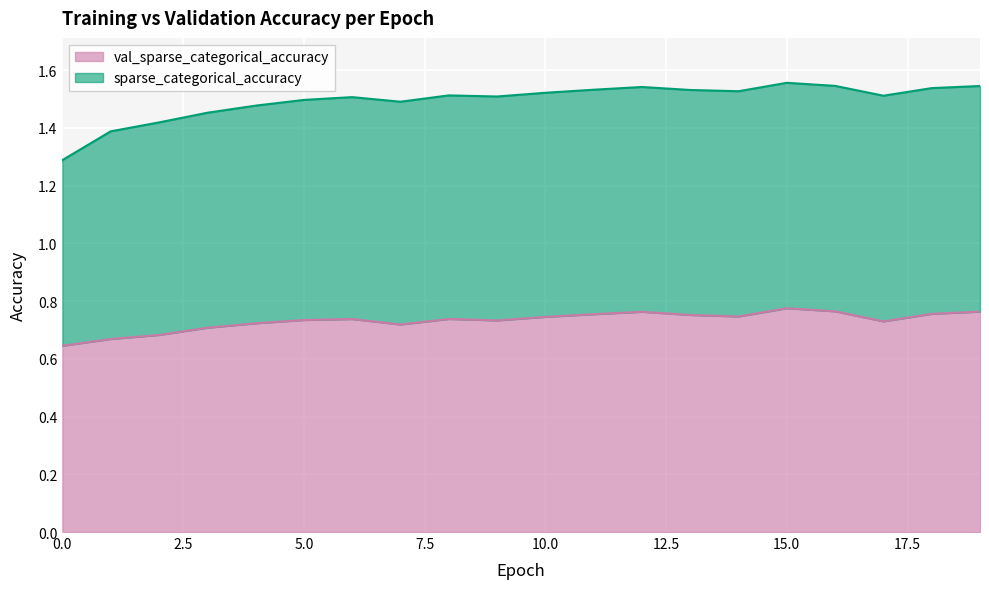

What is the smallest value displayed?

0.6